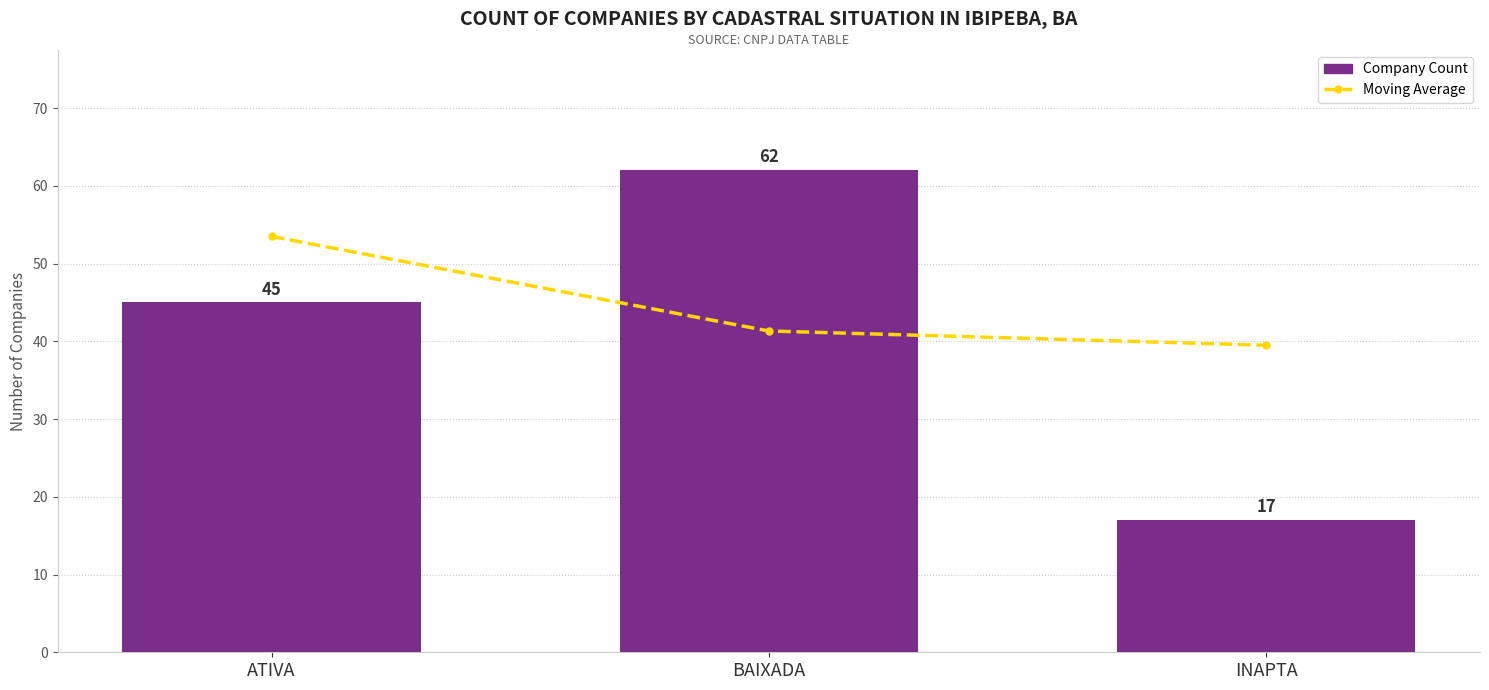

What are all the series names shown in the legend?

Moving Average, Company Count